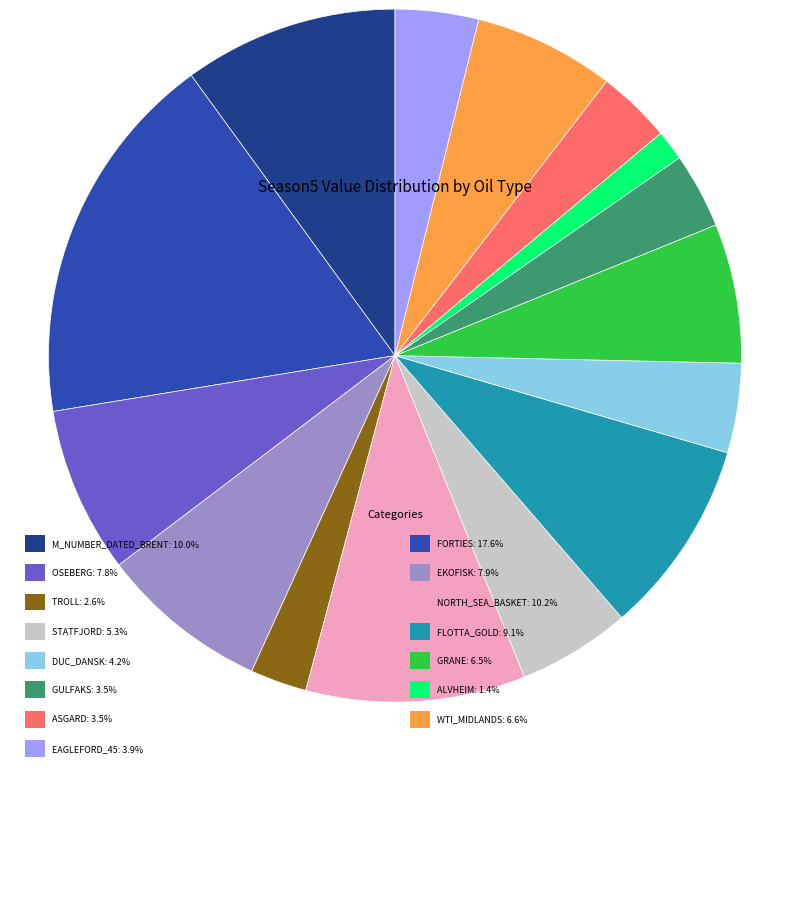

The duc_dansk slice represents 9% of the pie. True or false?

False